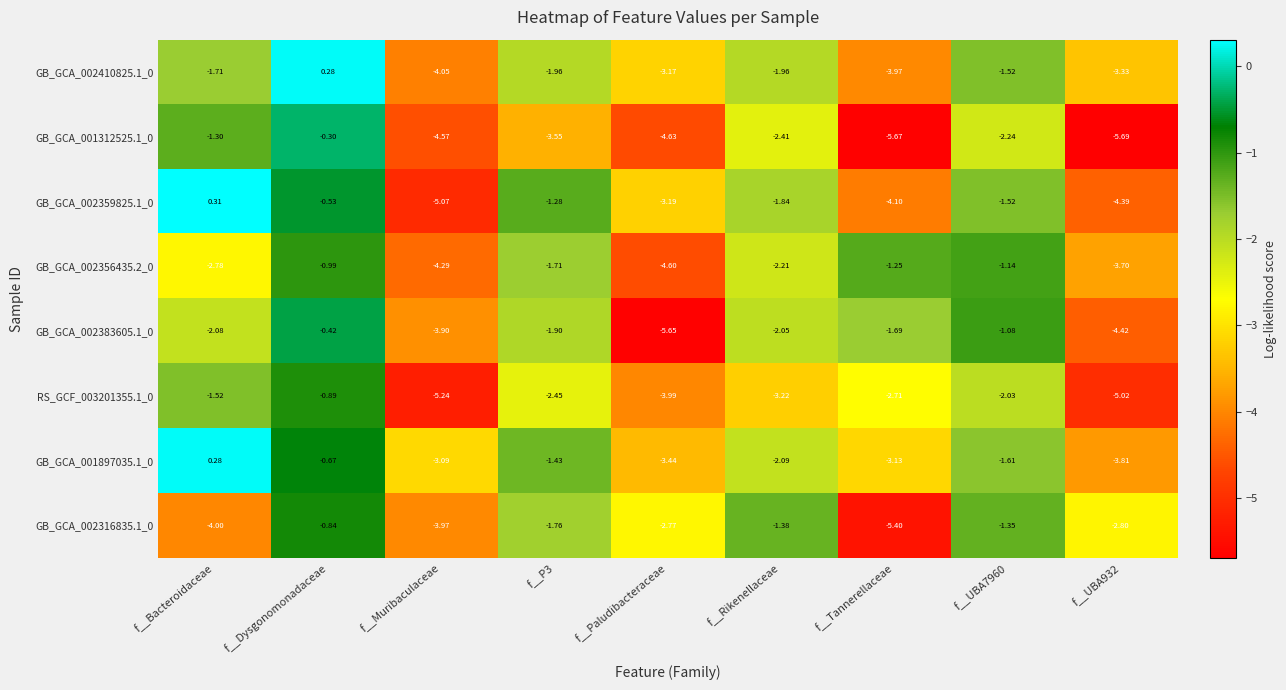

Is the value of GB_GCA_002383605.1_0 at f__Rikenellaceae greater than the value of RS_GCF_003201355.1_0 at f__Paludibacteraceae?

Yes